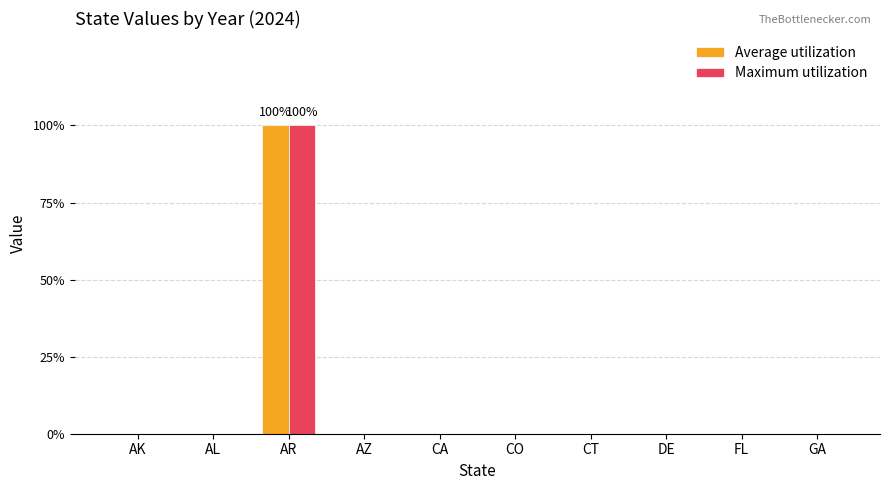

What are all the series names shown in the legend?

Average utilization, Maximum utilization